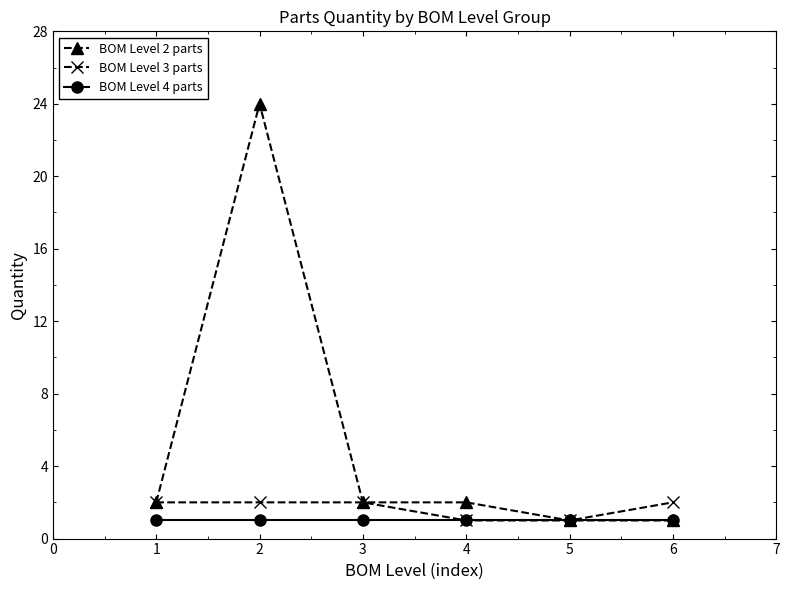

The value of BOM Level 2 parts at 5 is 1. True or false?

True